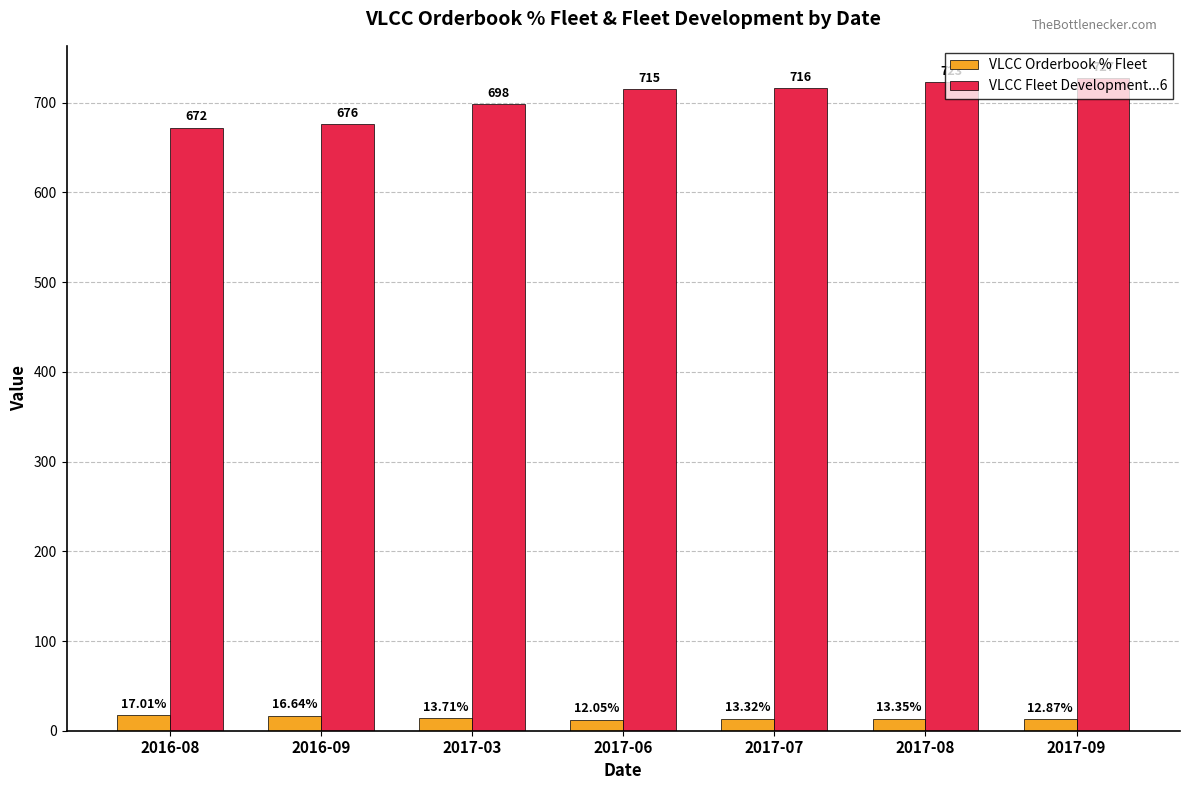

How many values in the VLCC Orderbook % Fleet series are below 13?

2